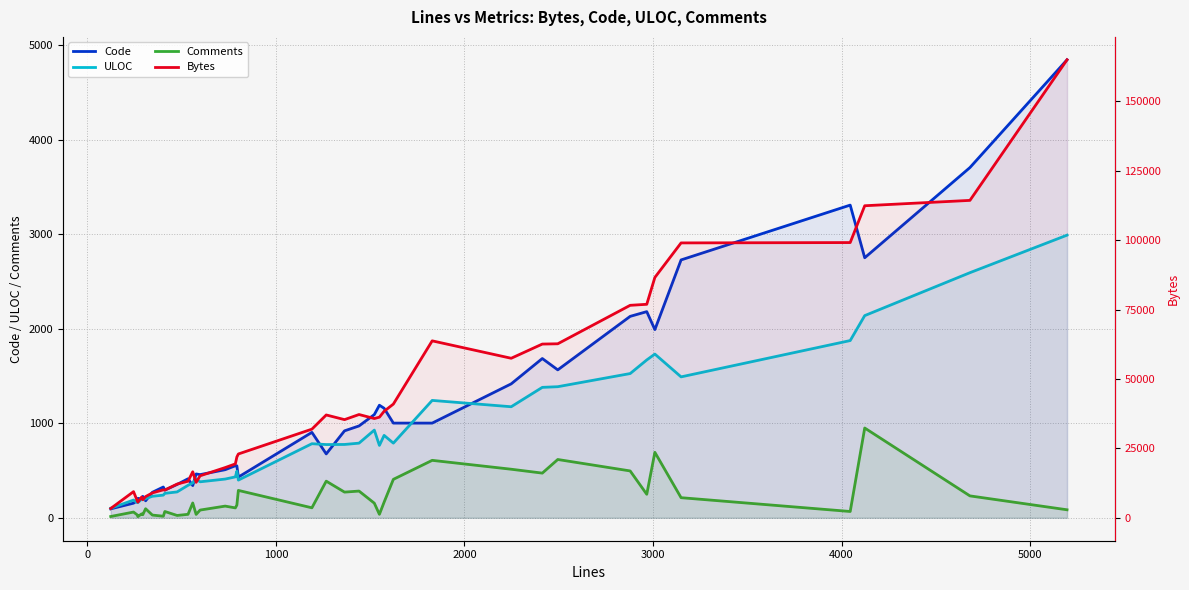

In ULOC, how many points are lower than both neighbors (excluding endpoints)?

9